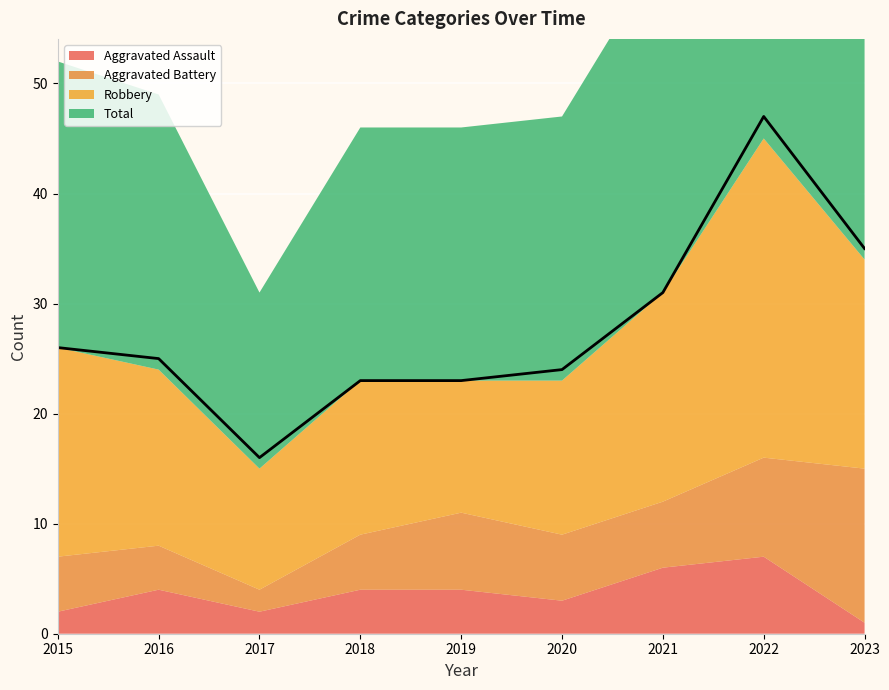

What are all the series names shown in the legend?

Aggravated Assault, Aggravated Battery, Robbery, Total